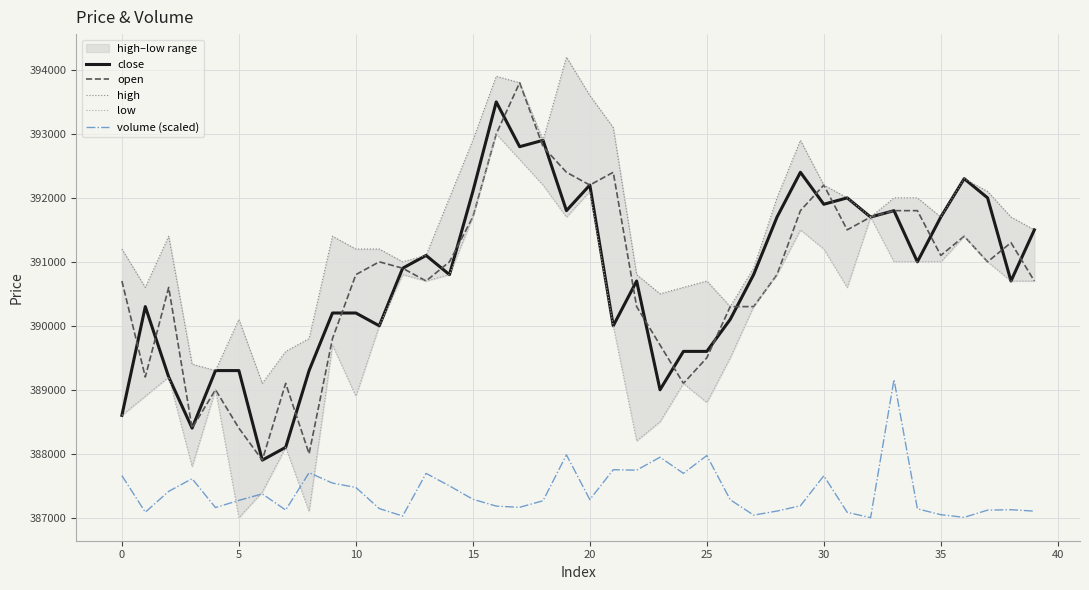

What is the difference between the maximum and second lowest values in the close series?

5400.0